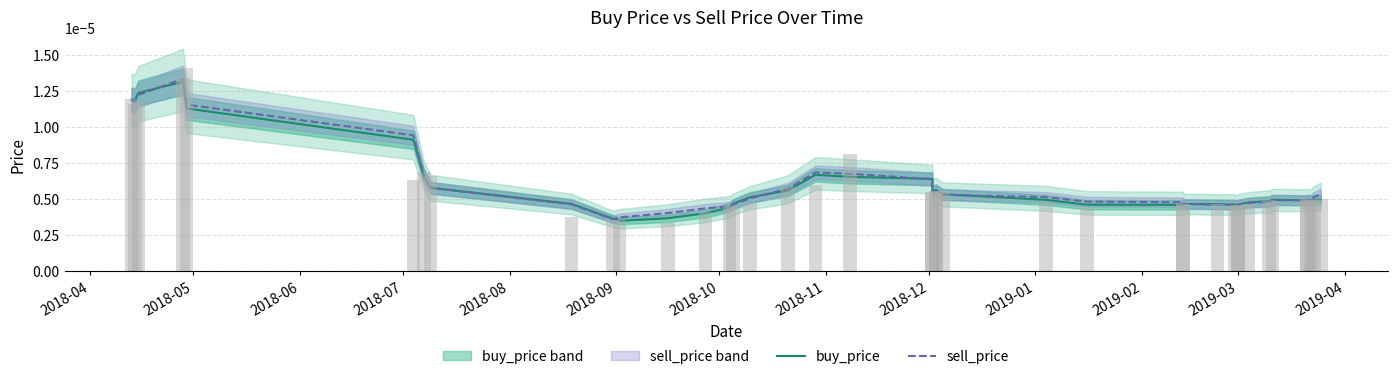

Which series has the largest range (max minus min)?

sell_price